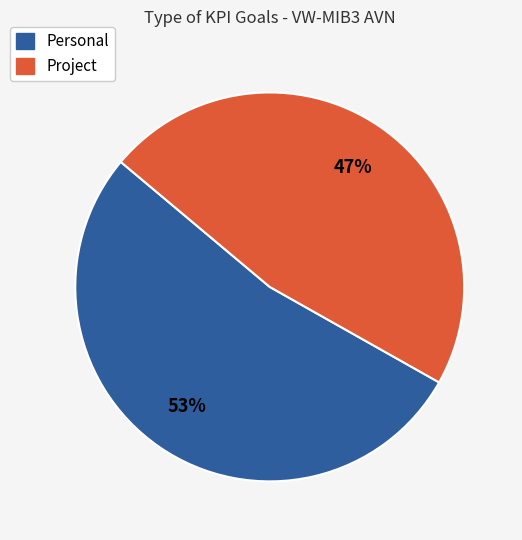

Count the number of slices in the pie.

2